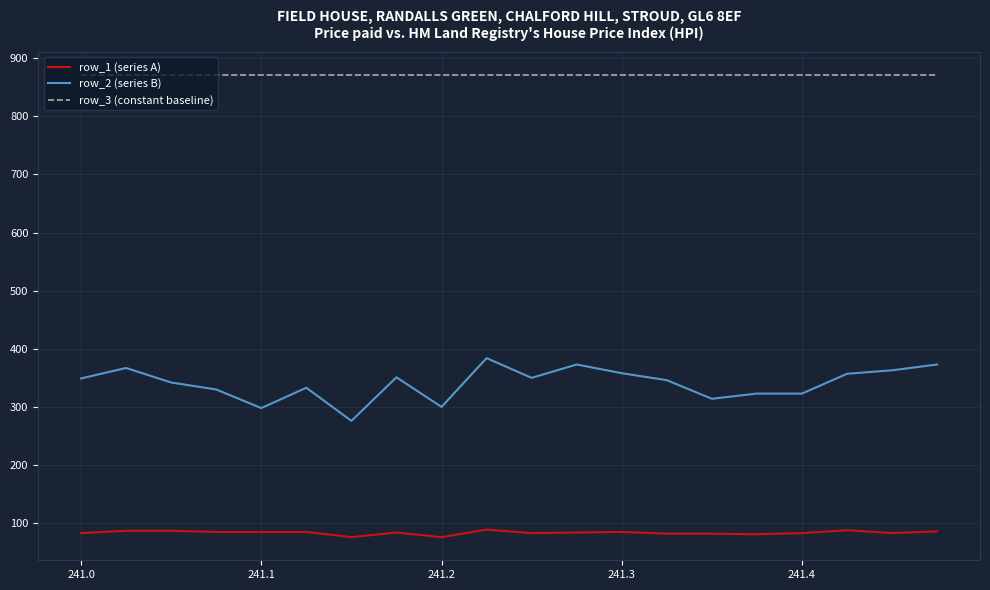

Which series has the largest total across all categories?

row_3 (constant baseline)